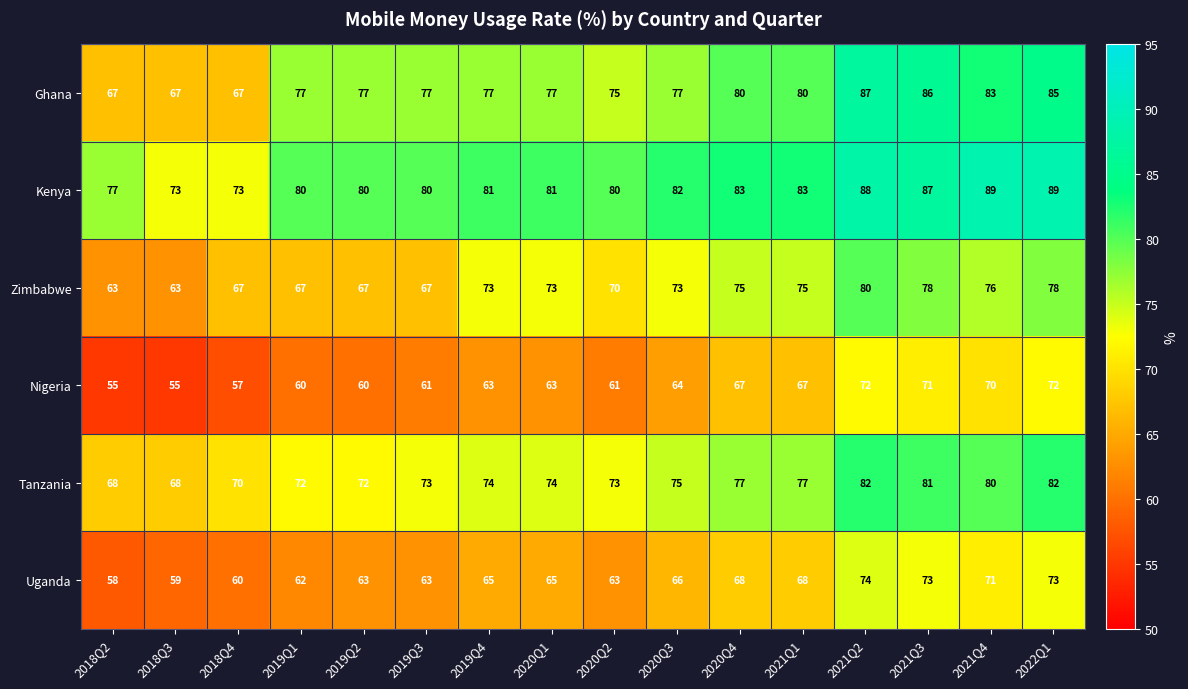

At which category is the sum across all series the highest?

2021Q2